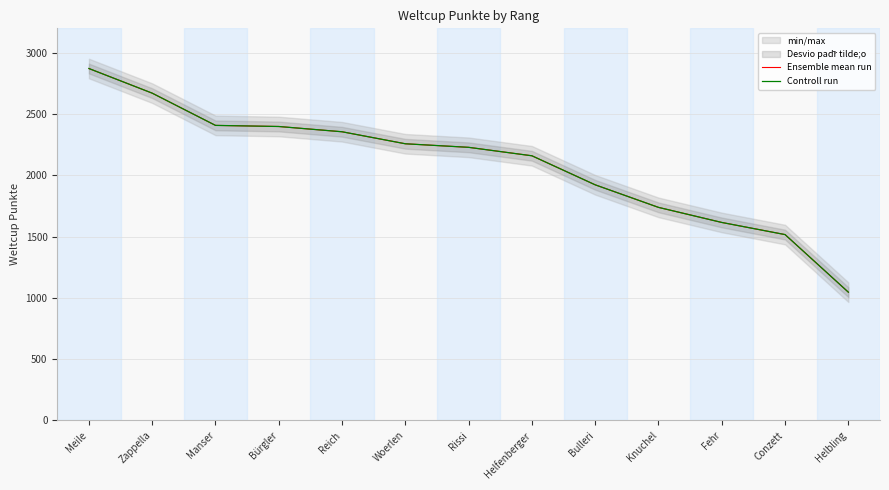

Is it true that Ensemble mean run equals 2671 at Zappella?

True